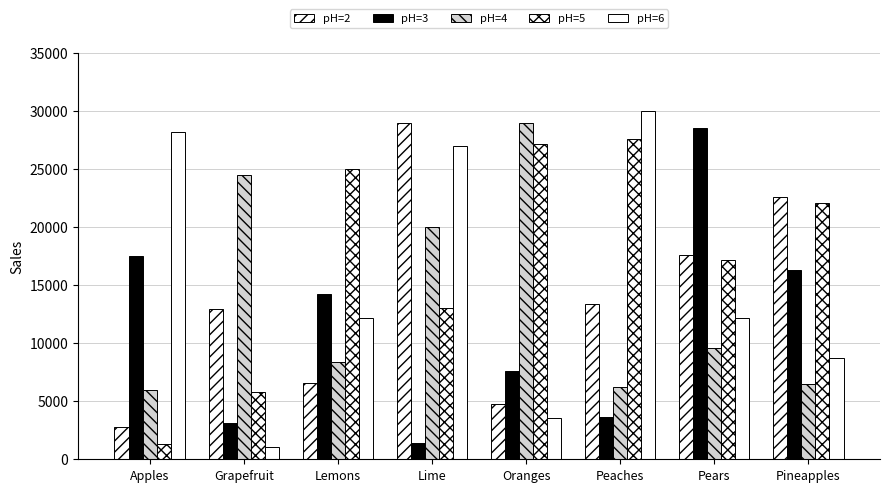

How many values in the pH=3 series are below 14262?

4